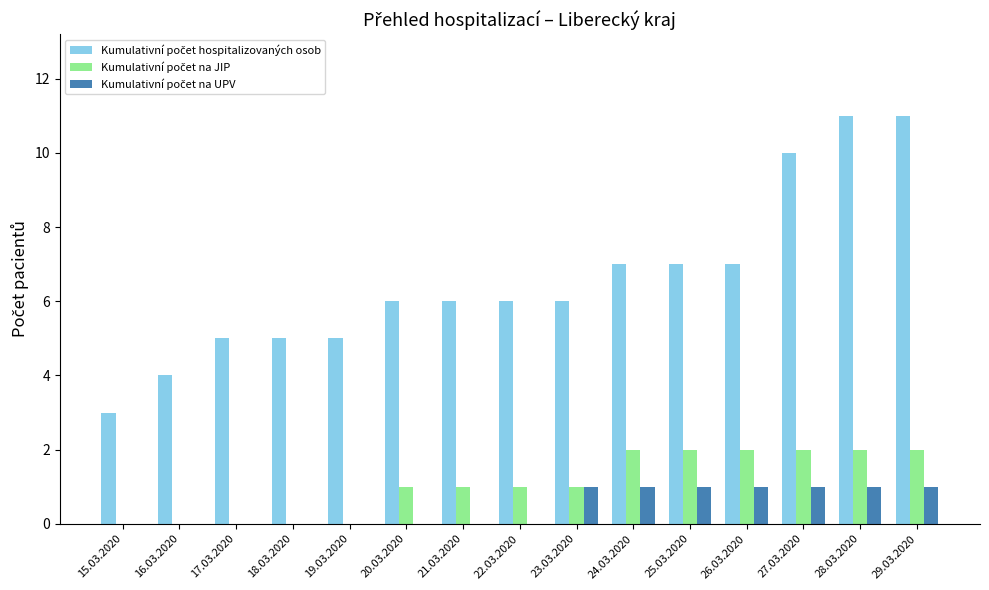

What is the greatest value displayed?

11